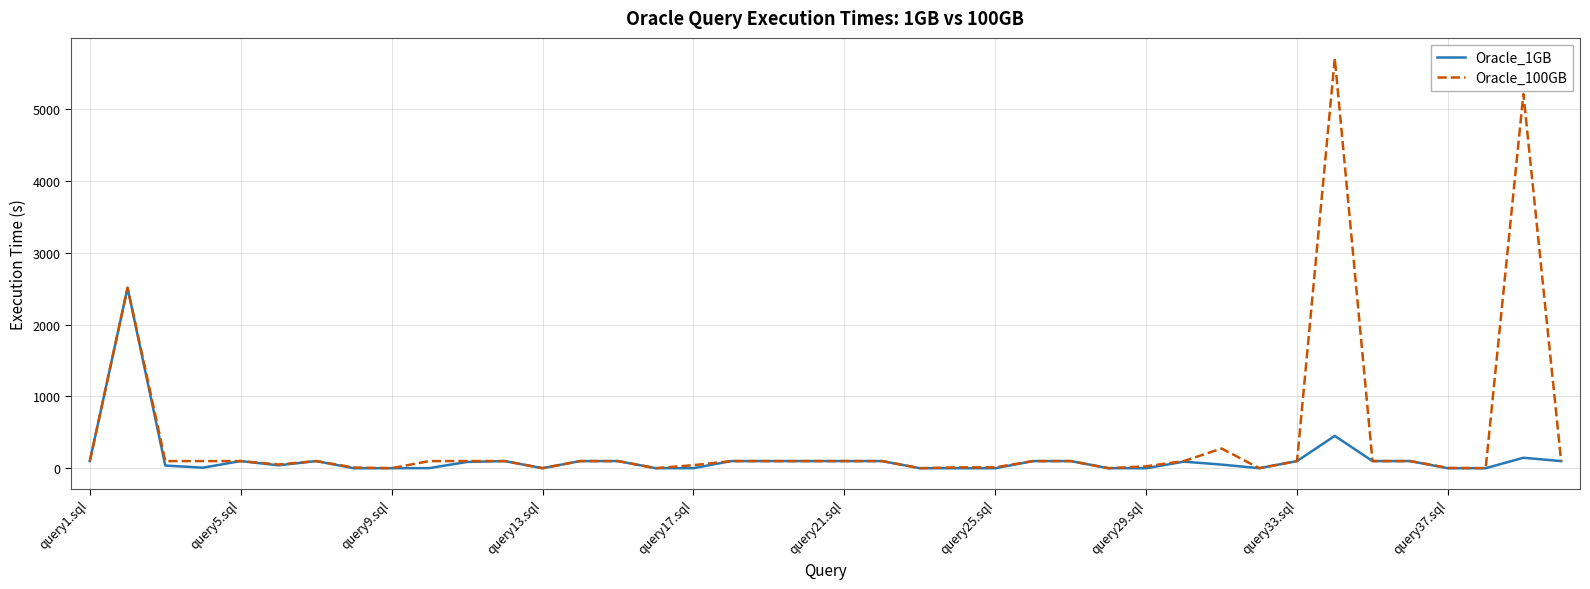

Rank the series by their average value, from lowest to highest.

Oracle_1GB, Oracle_100GB